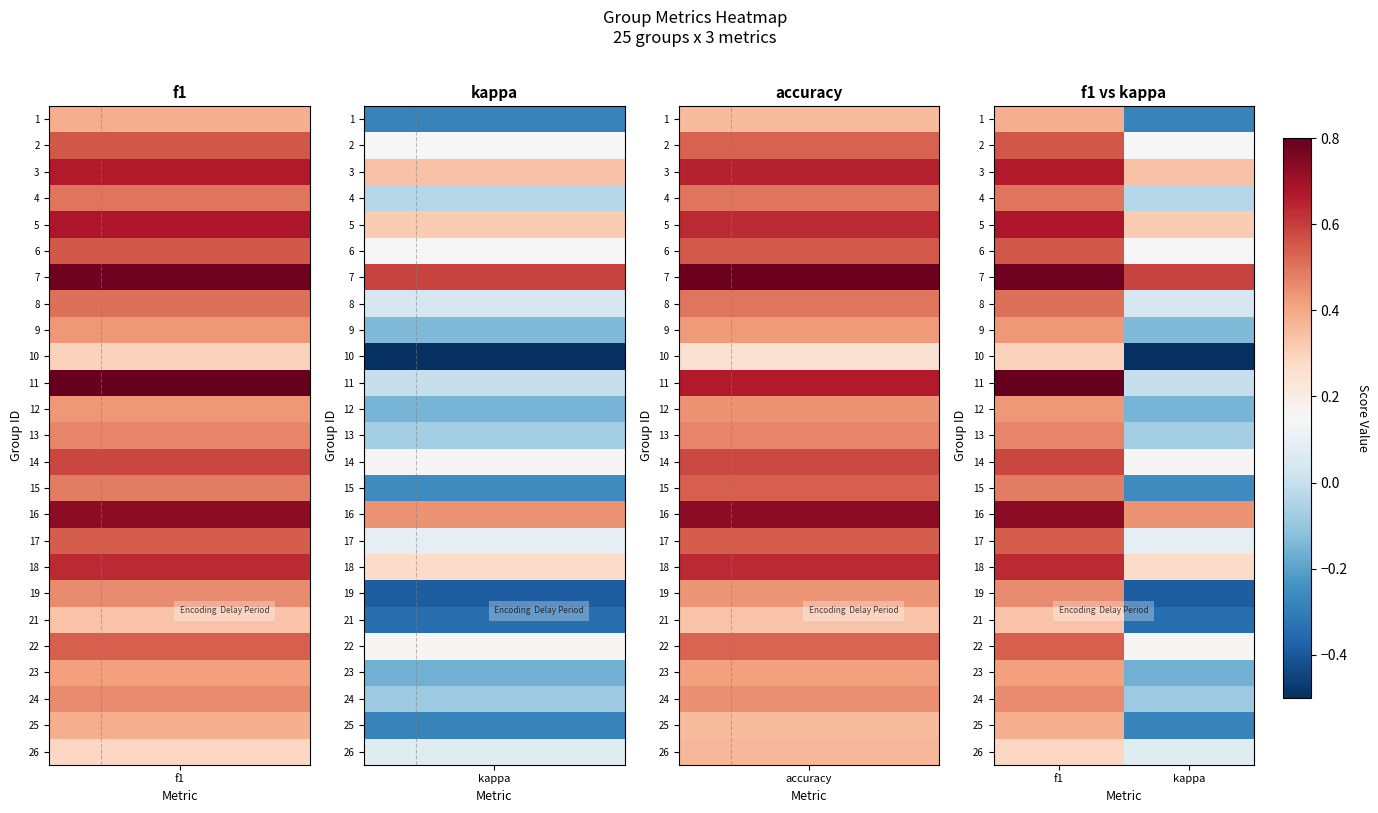

What is the difference between the highest and lowest values at f1?

0.5